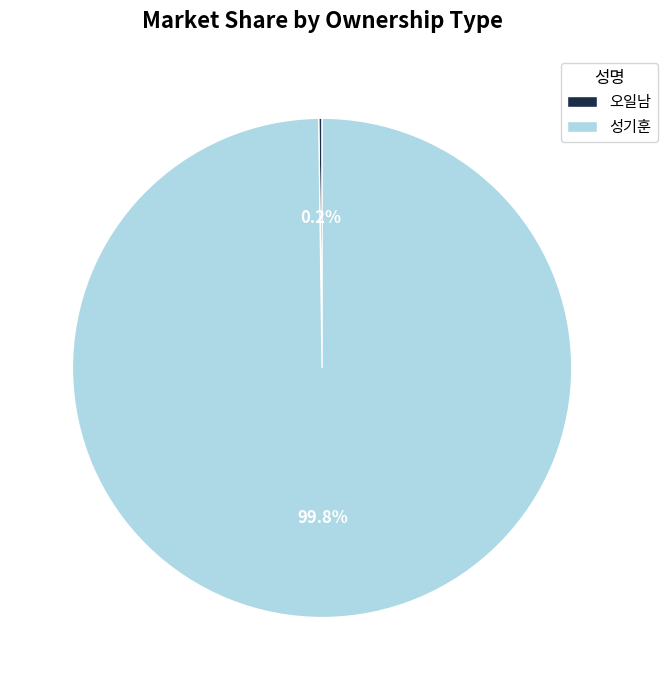

The 성기훈 slice represents 88% of the pie. True or false?

False